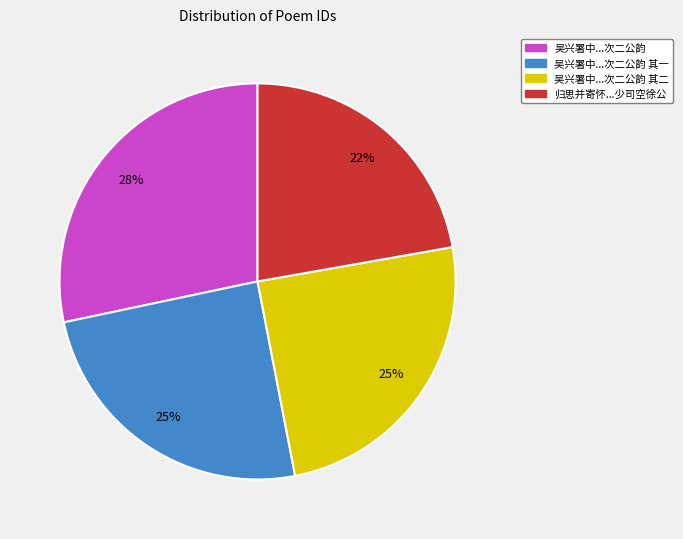

Is there a majority slice in this chart?

No